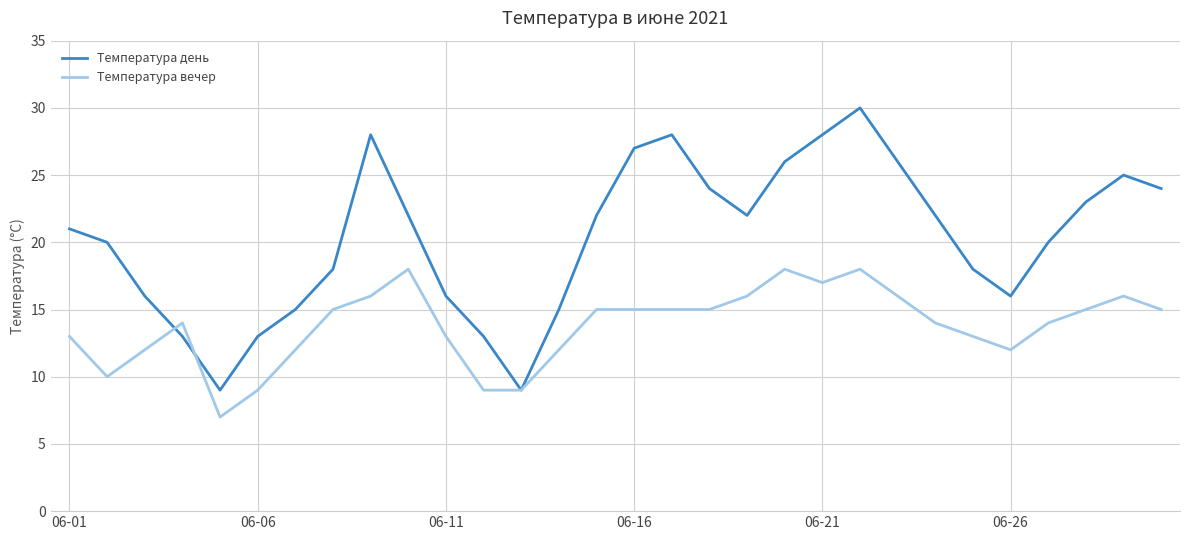

Which series has the largest total across all categories?

Температура день